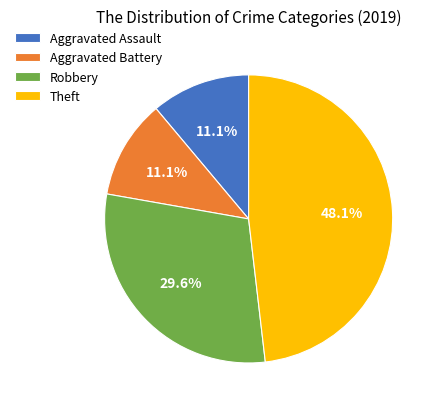

To the nearest percent, what portion does Aggravated Battery represent?

11%